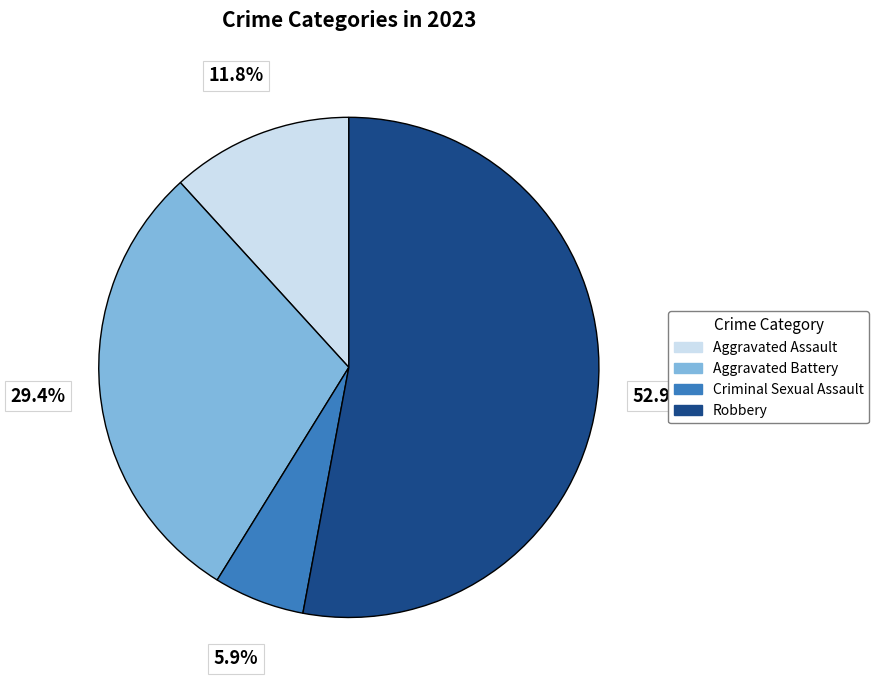

Does Robbery represent more than half of the total?

Yes